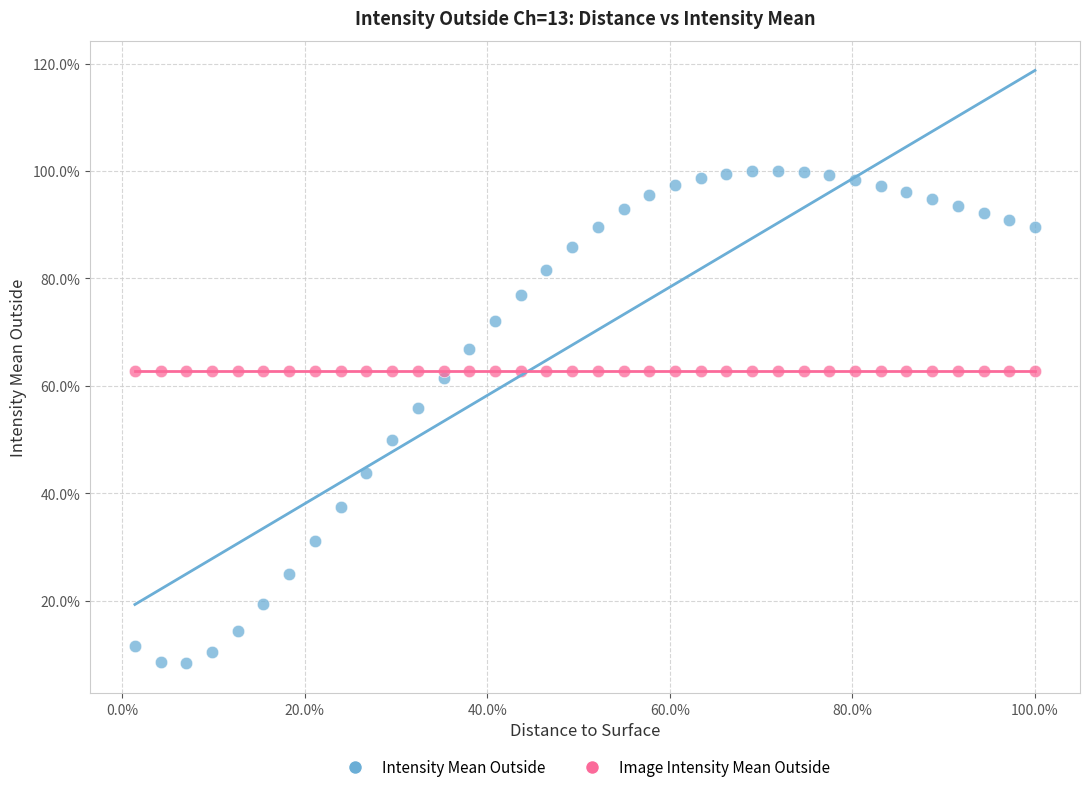

Which series contains the lowest Y value?

Intensity Mean Outside